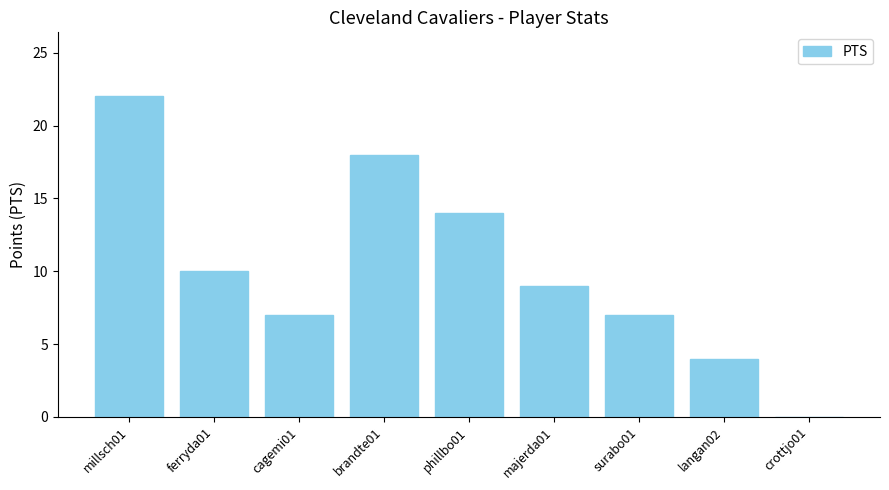

What is the difference between the values at phillbo01 and surabo01?

7